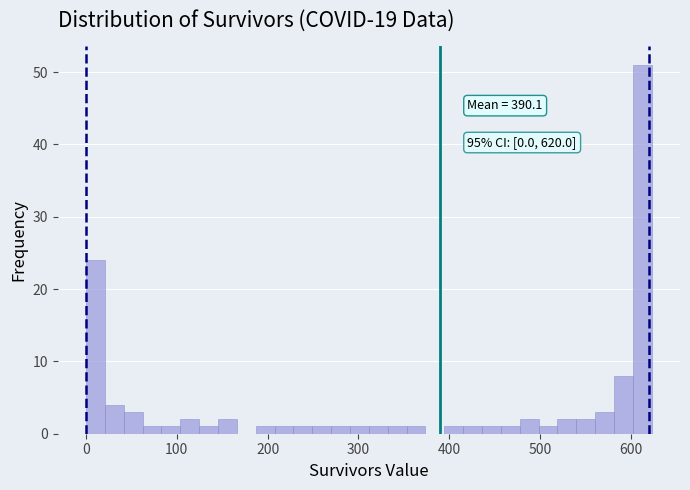

Around what value on the x-axis is the tallest bar? Give the approximate position of its centre, as read against the axis.

610